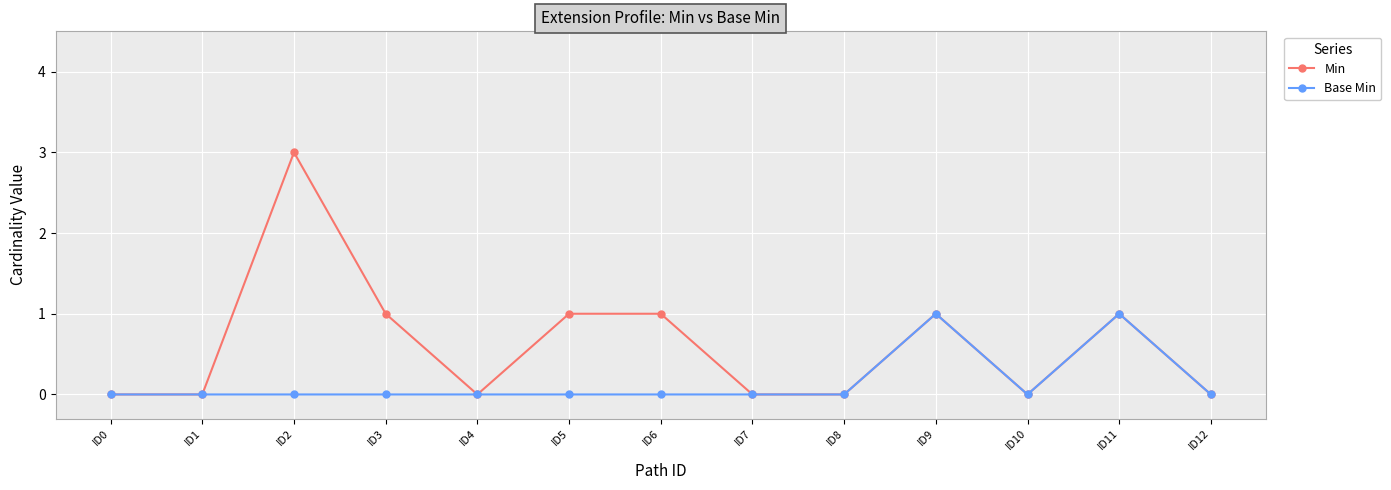

Reading right to left, extract all data points from this chart.

Min: ID12=0	ID11=1	ID10=0	ID9=1	ID8=0	ID7=0	ID6=1	ID5=1	ID4=0	ID3=1	ID2=3	ID1=0	ID0=0
Base Min: ID12=0	ID11=1	ID10=0	ID9=1	ID8=0	ID7=0	ID6=0	ID5=0	ID4=0	ID3=0	ID2=0	ID1=0	ID0=0